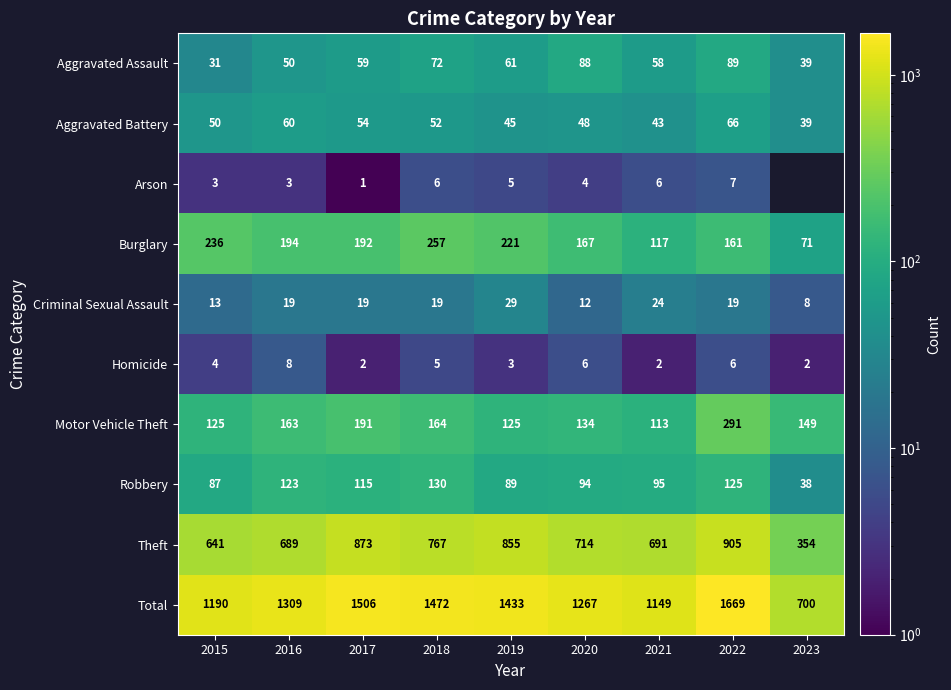

Read the Criminal Sexual Assault value at 2023, to the nearest 5.

10